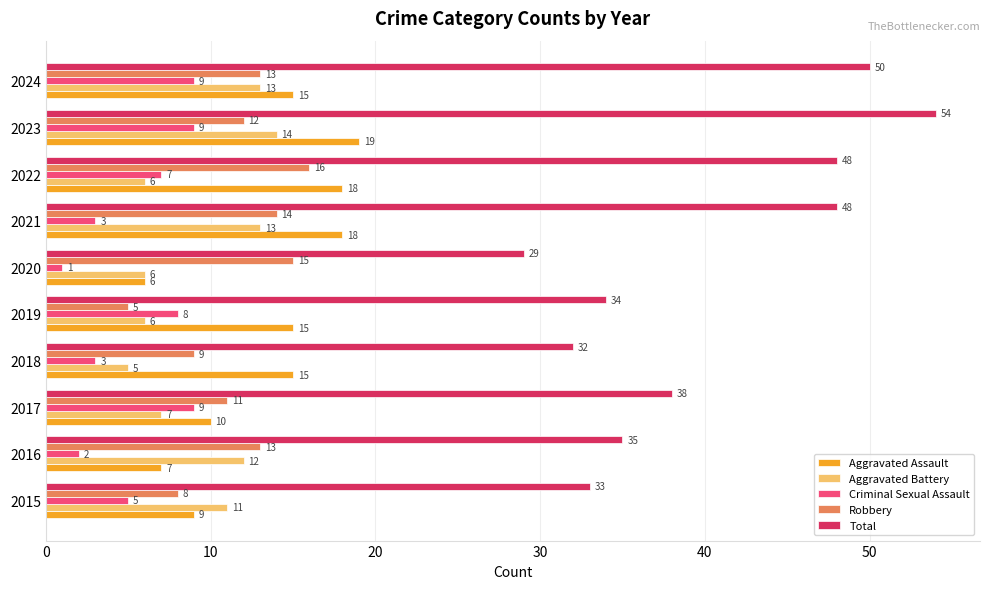

Rank the series at 2018 from highest to lowest value.

Total, Aggravated Assault, Robbery, Aggravated Battery, Criminal Sexual Assault